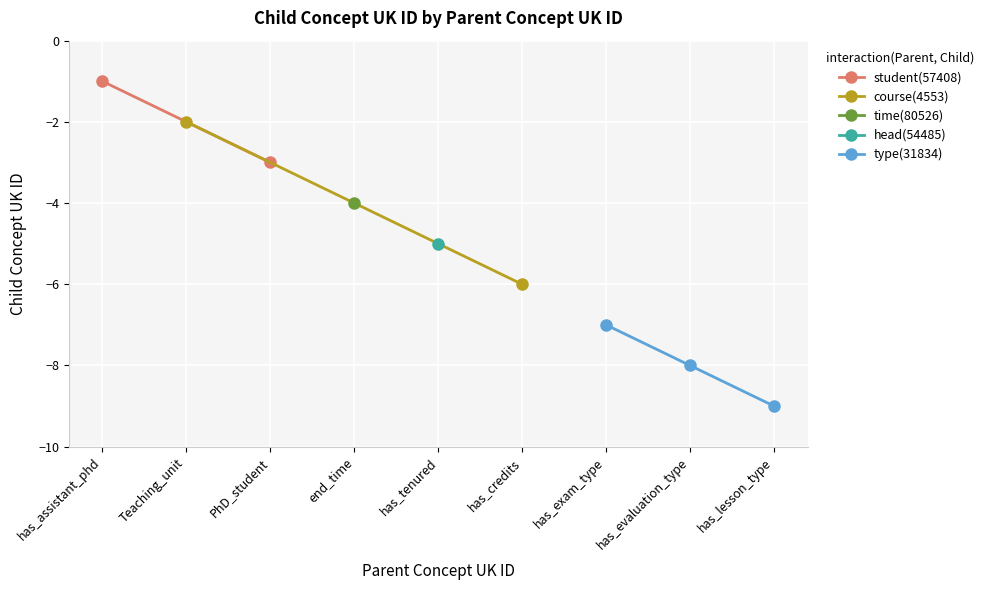

List the labels in order of value, smallest first.

31834, 31834, 31834, 4553, 54485, 80526, 57408, 4553, 57408